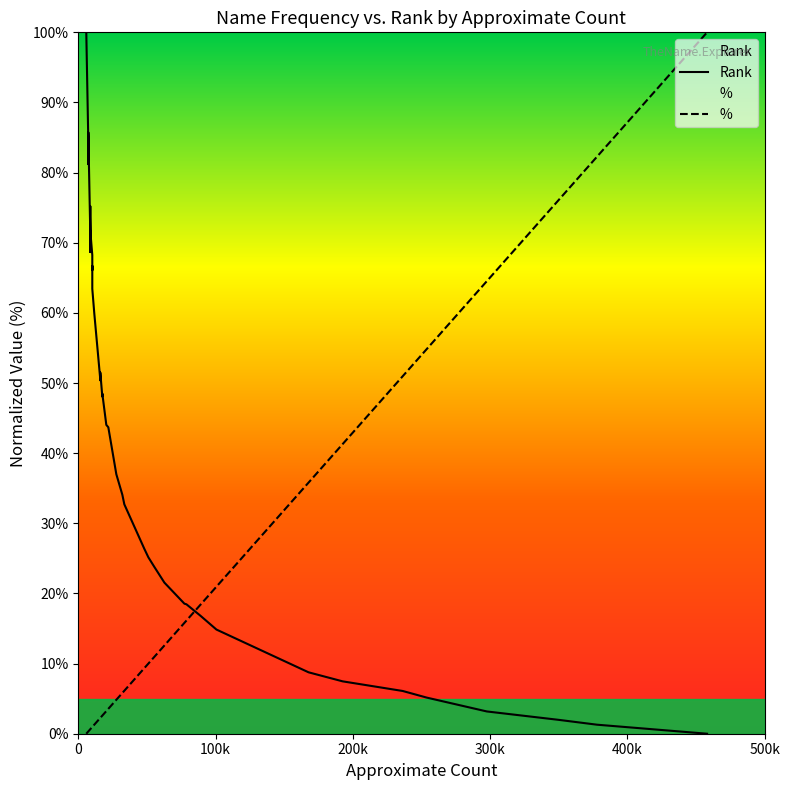

What is the greatest value displayed?

100.0